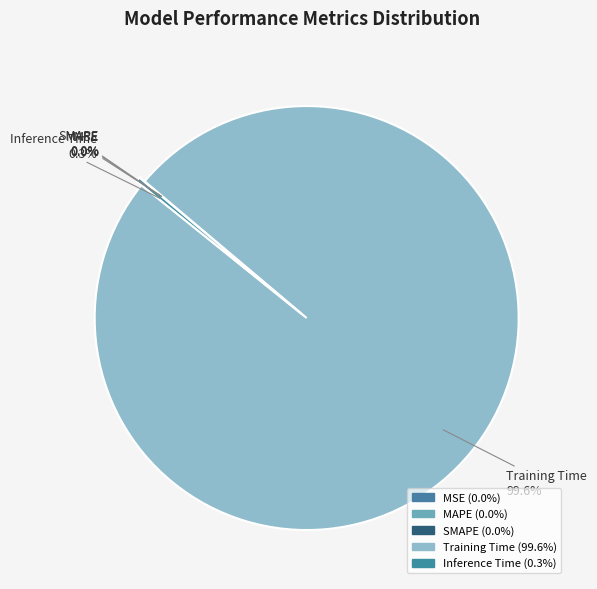

Is it true that MSE is 0% of the pie?

True